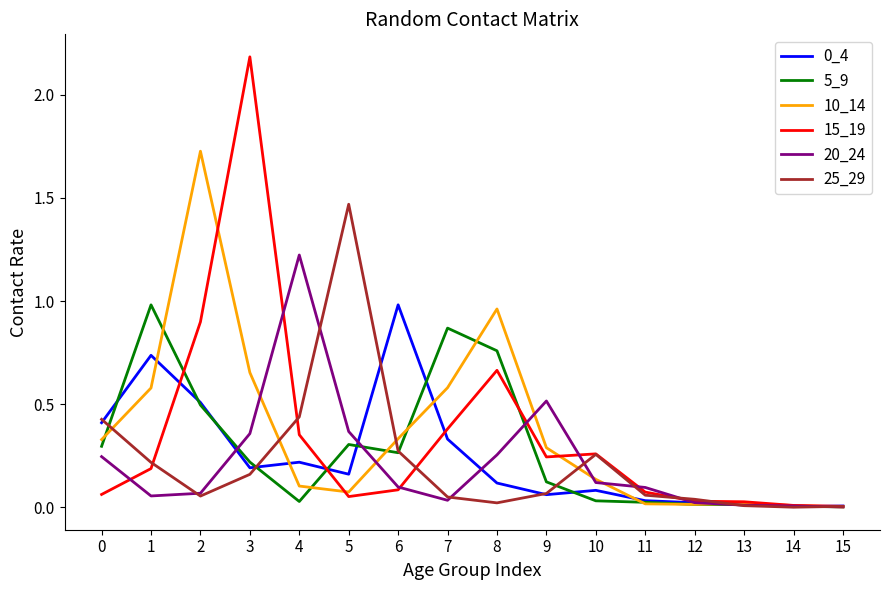

At how many categories does at least one series exceed 1?

4